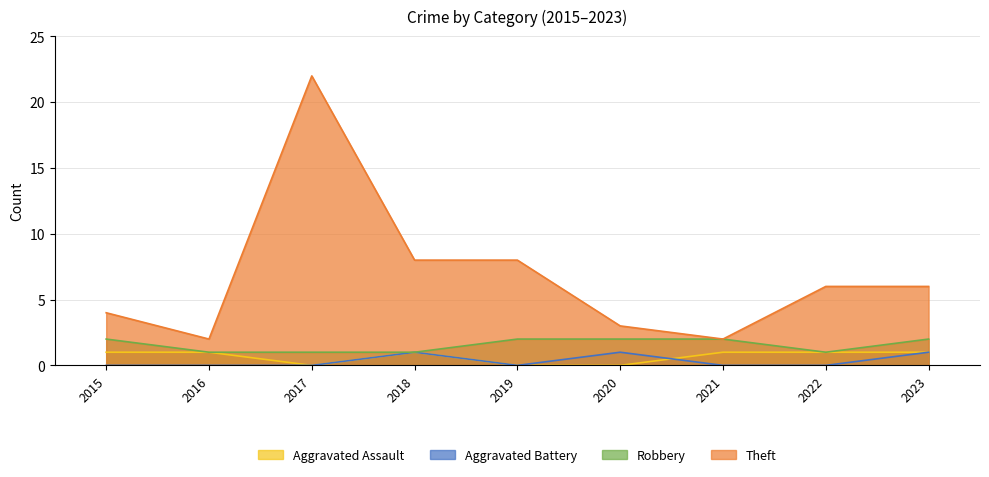

Where is the first local maximum for Aggravated Battery?

2018